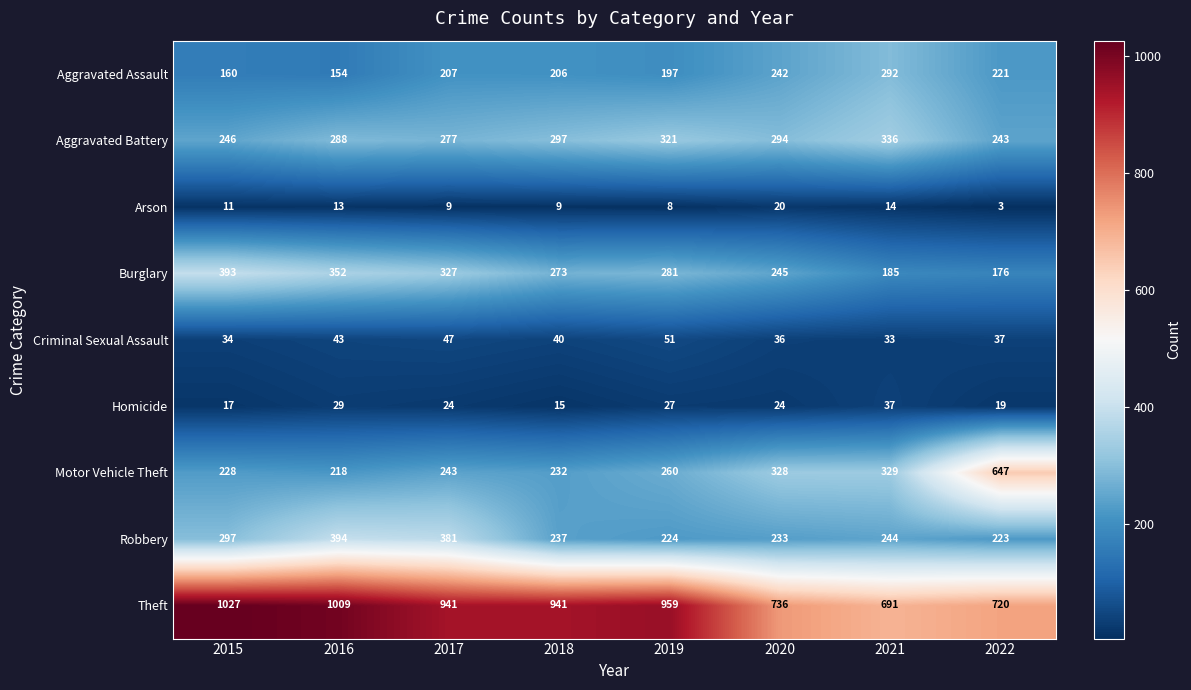

How many data points in Arson are less than 11?

4